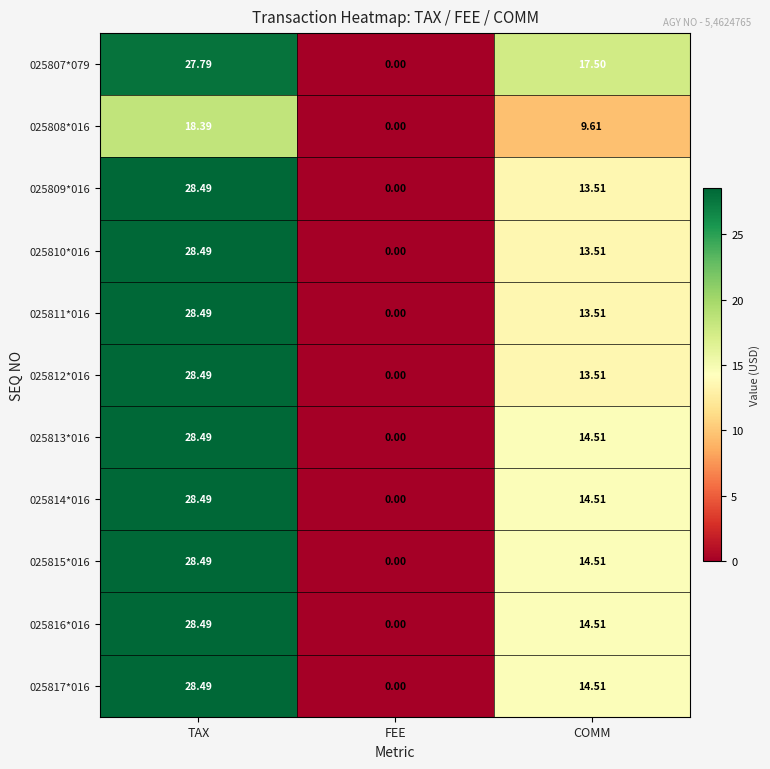

How many categories are shown in the chart?

3